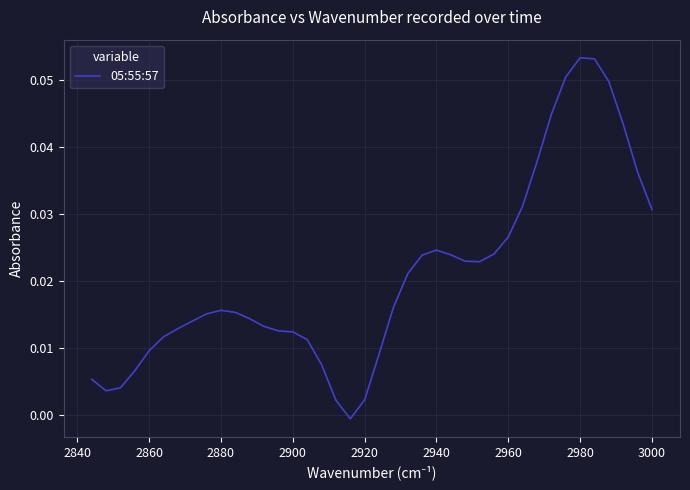

True or false: there are more than 0 points higher than both neighbors.

True